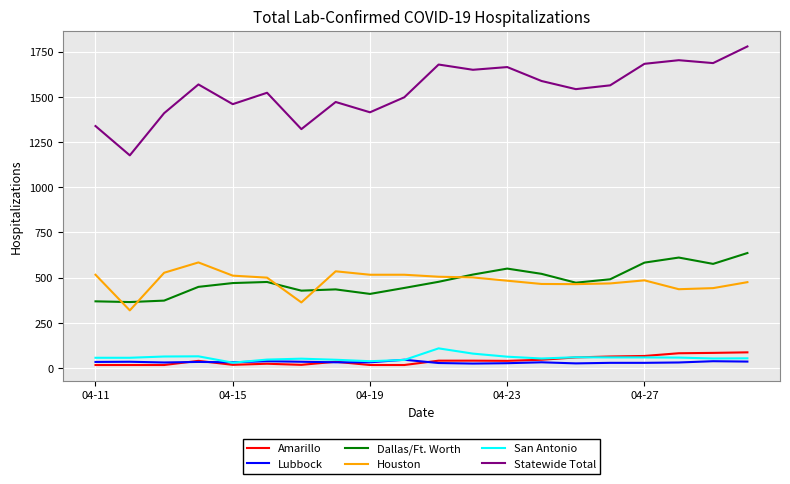

What is the maximum value shown in the chart?

1778